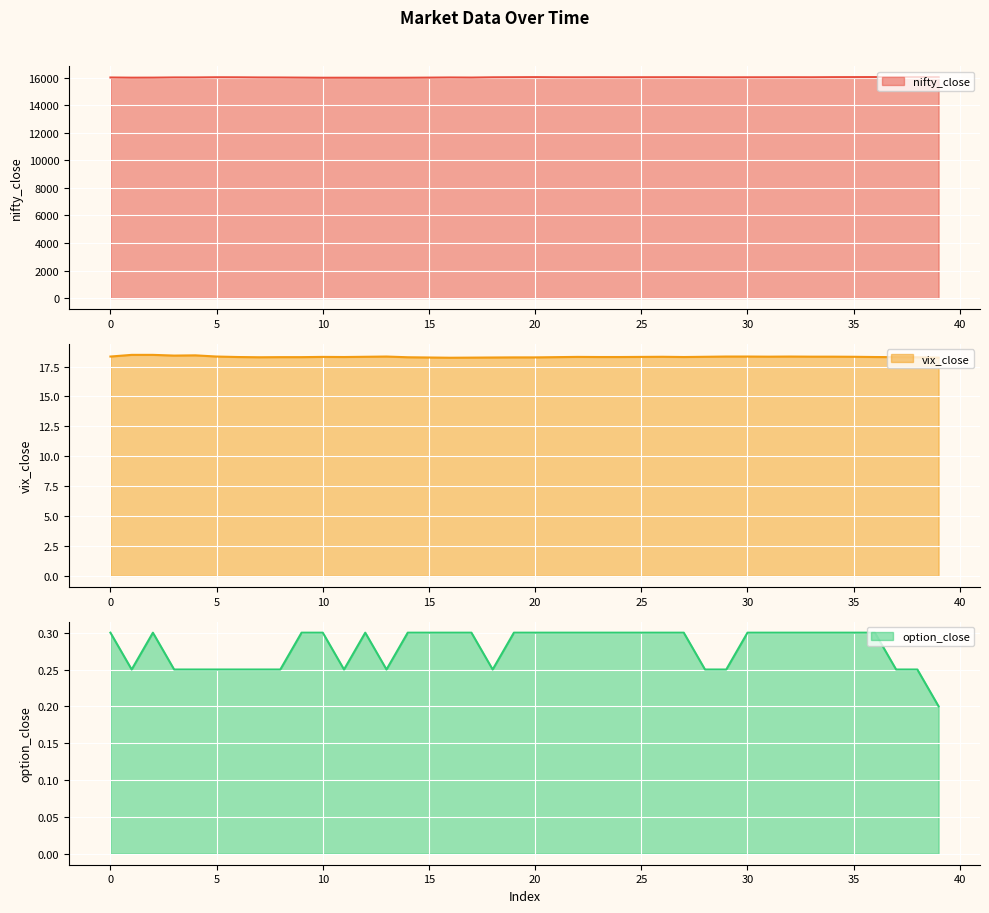

Which has a higher value, 8 or 3?

3